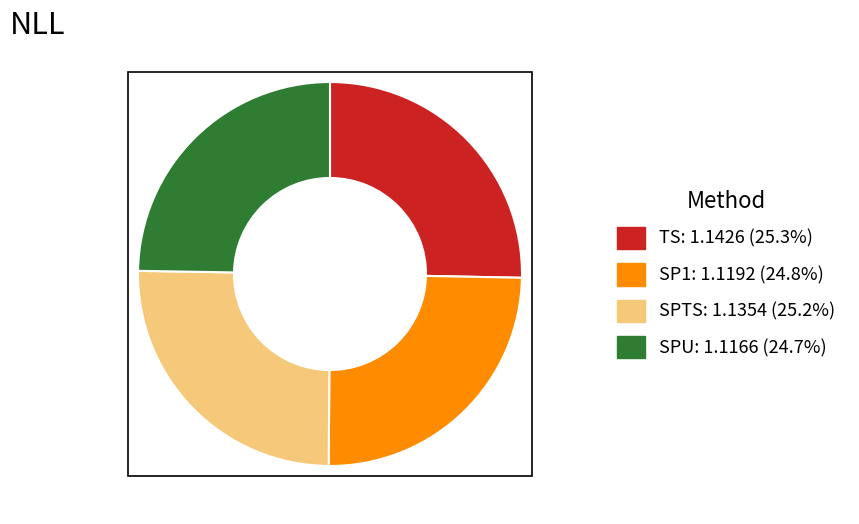

Approximately how many times larger is the value at SPU compared to SP1?

1.0